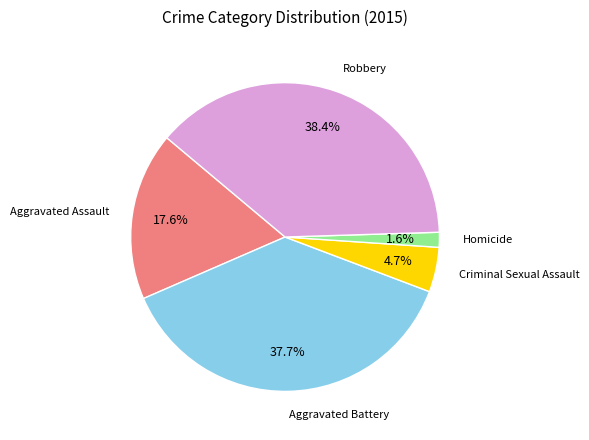

Is there any slice that represents more than half of the pie?

No